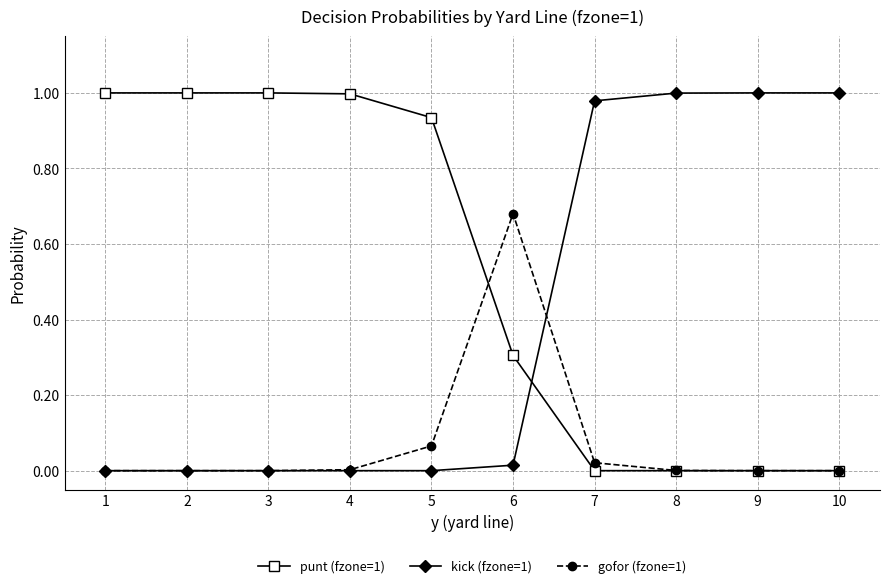

Which series has the largest total across all categories?

punt (fzone=1)